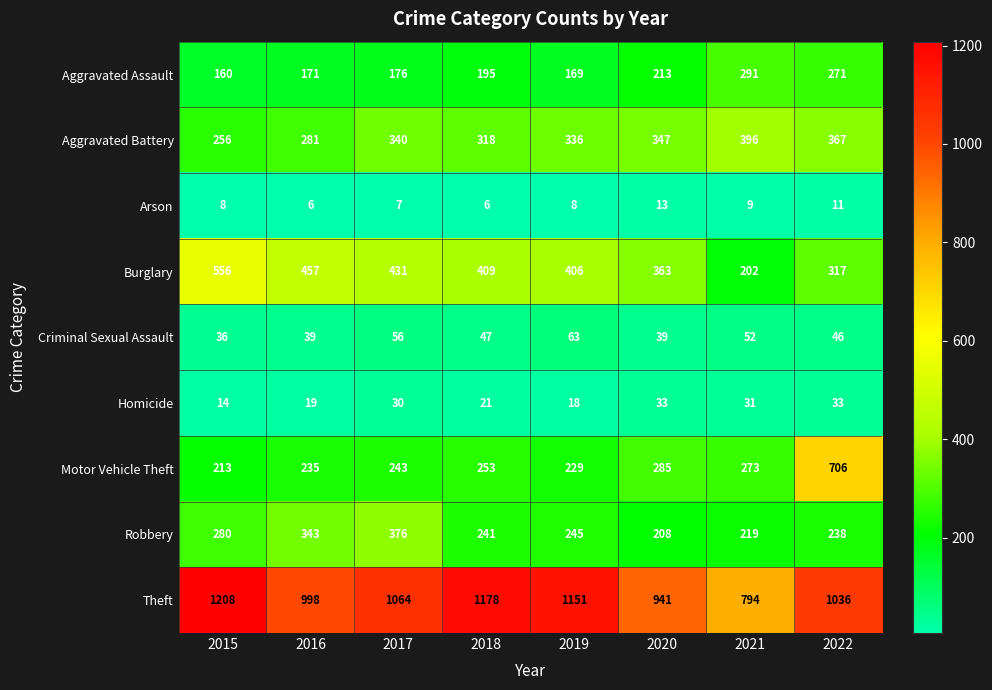

What is the difference between the second highest and minimum values in the Homicide series?

19